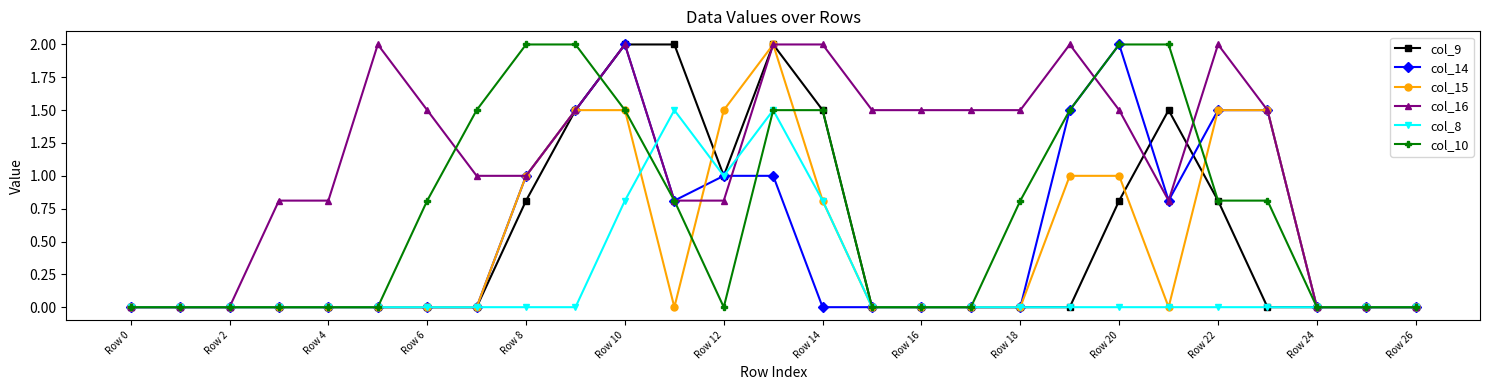

What is the greatest value displayed?

2.0